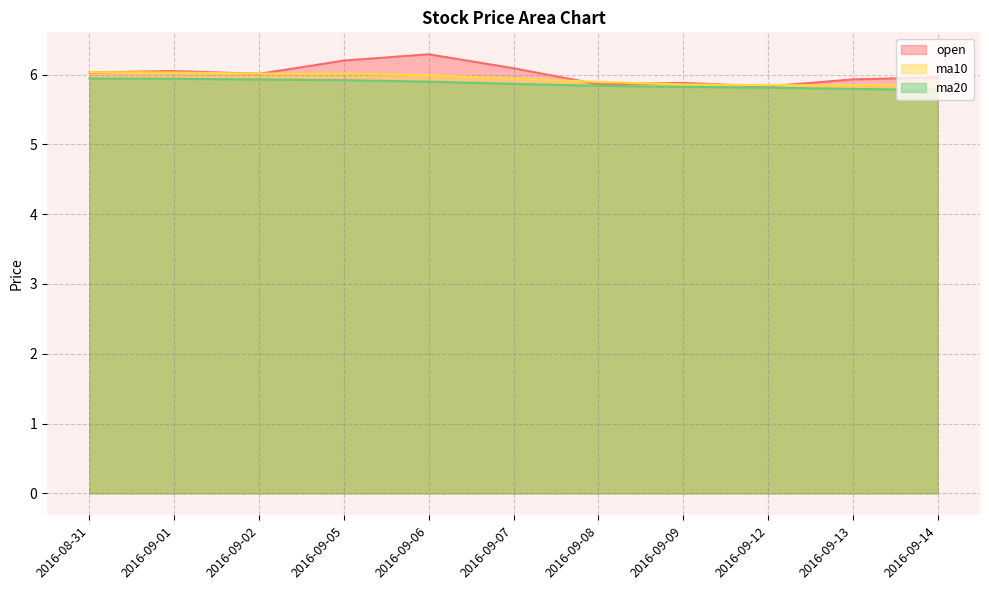

At which category is the sum across all series the highest?

2016-09-06